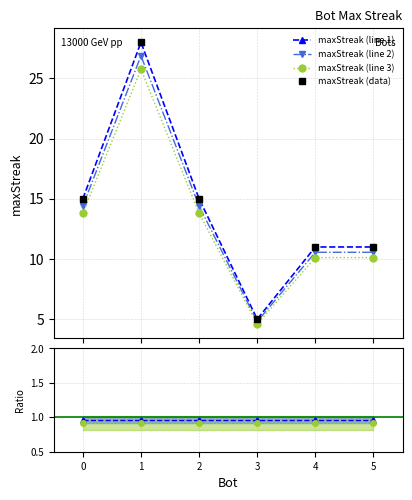

What is the difference between the maximum and minimum values in the maxStreak (data) series?

23.0